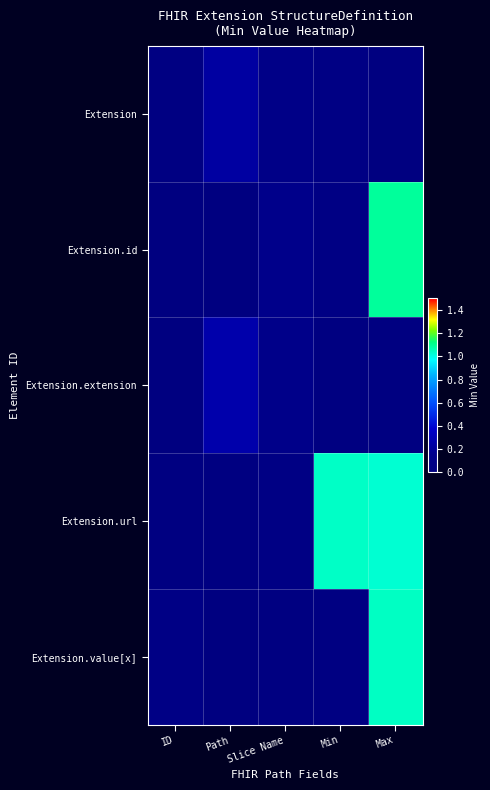

What is the greatest value displayed?

1.1